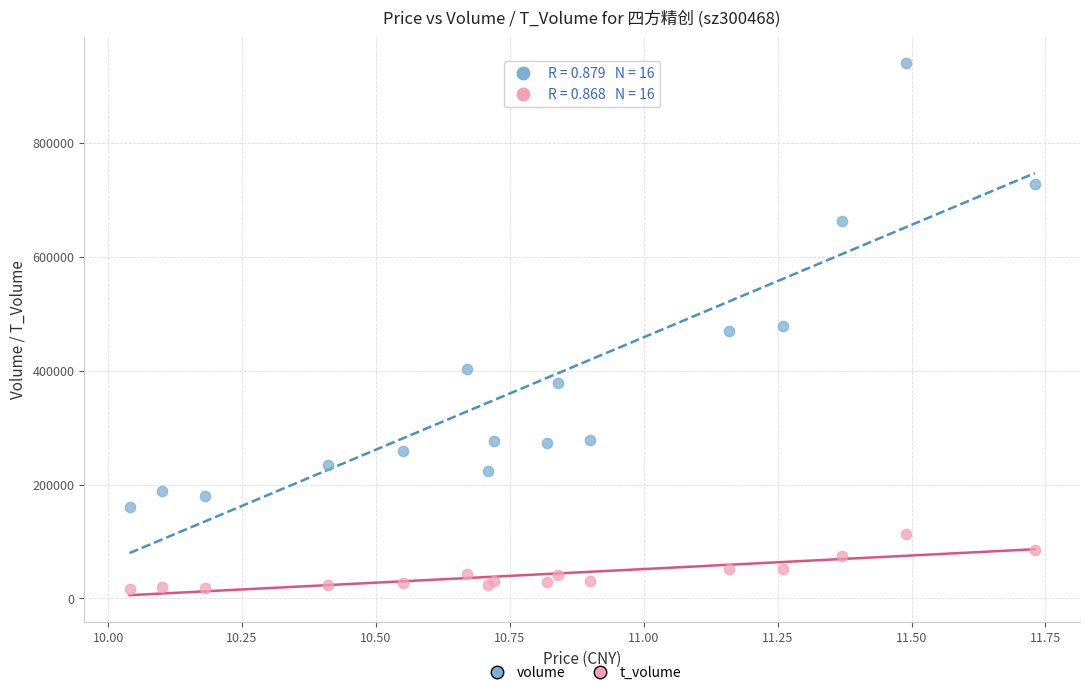

Which series contains the lowest Y value?

t_volume